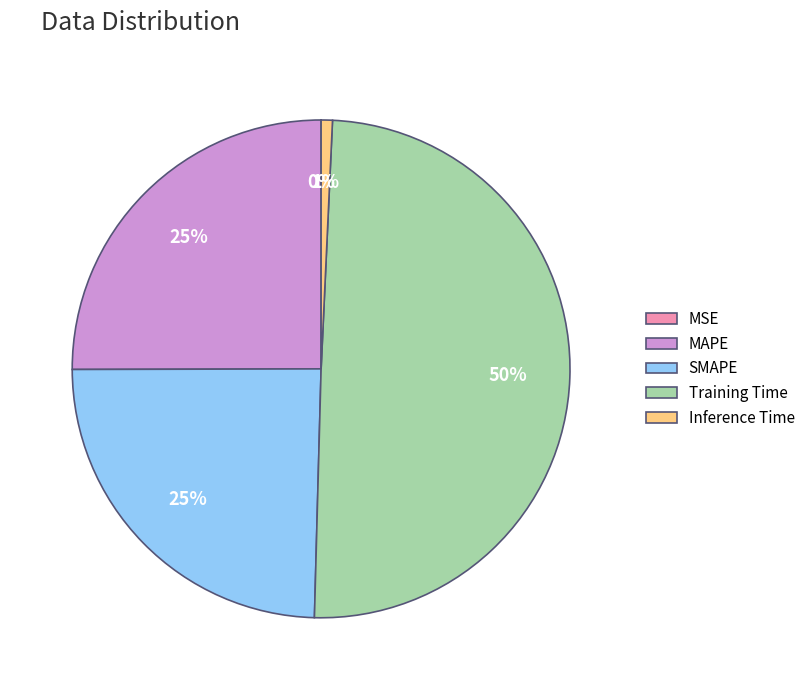

True or false: Training Time accounts for 61% of the total.

False